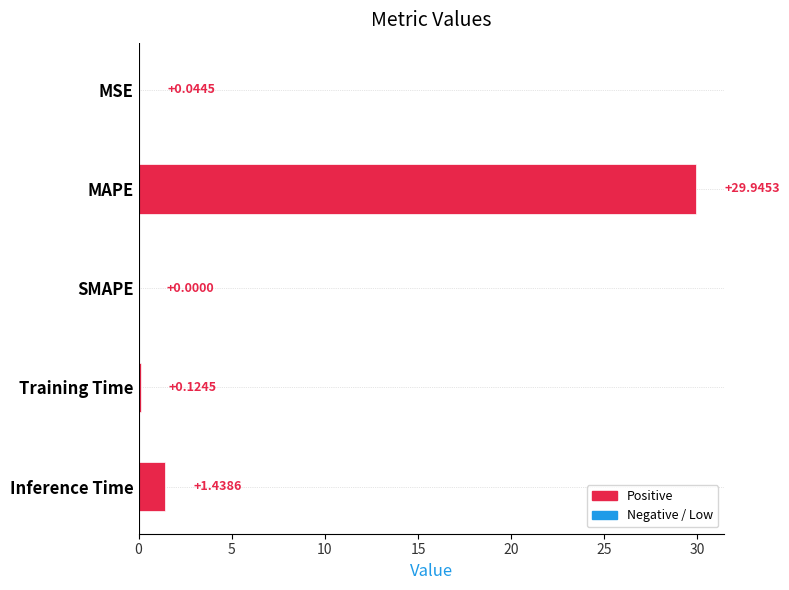

Which label corresponds to the largest value in the chart?

MAPE